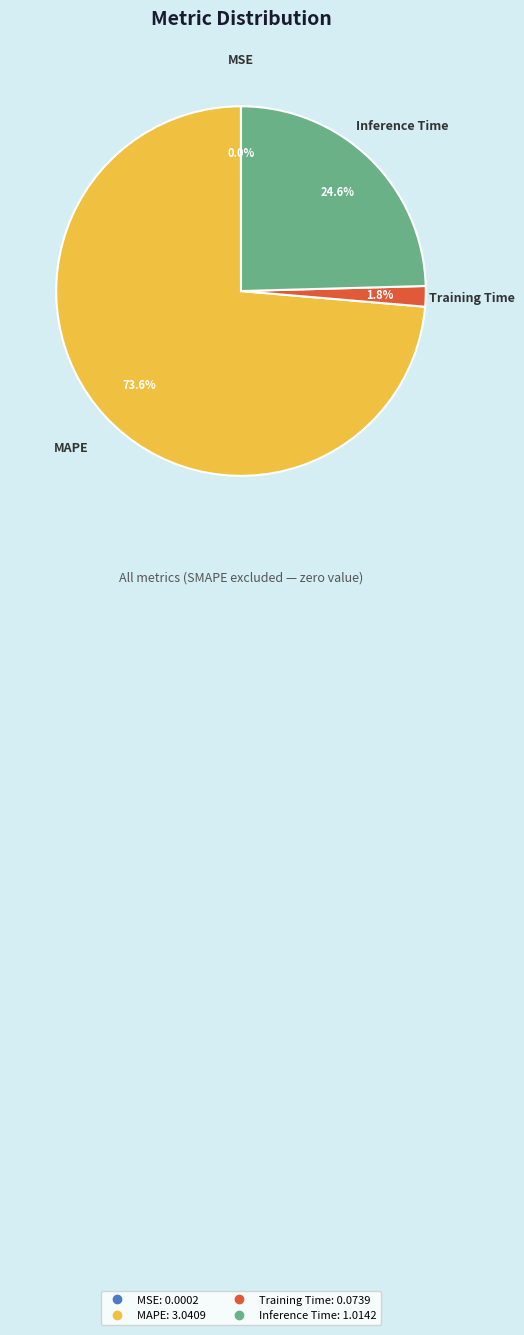

To the nearest percent, what portion does Inference Time represent?

25%